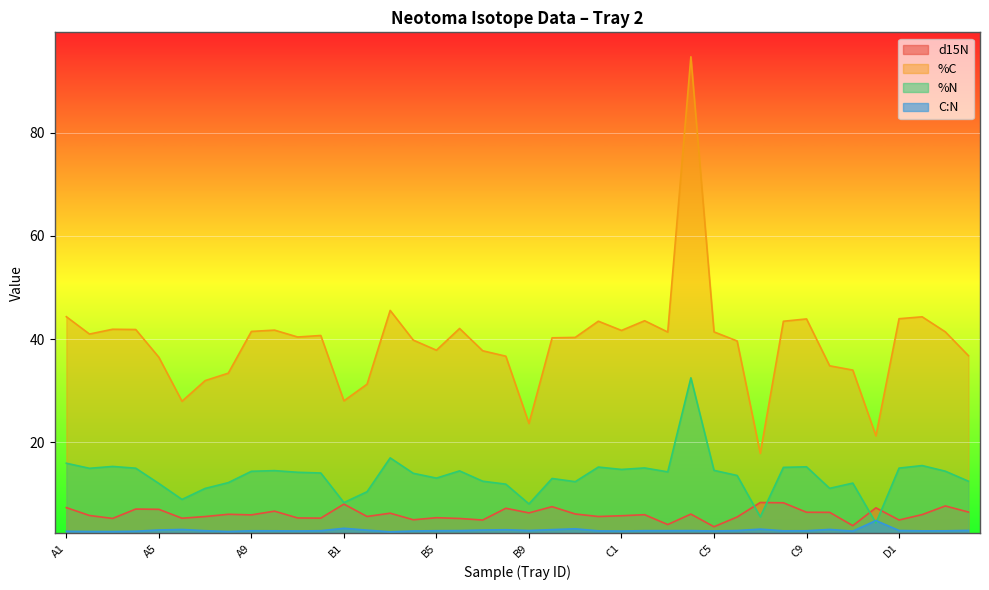

How many data points in %N are less than 14?

18